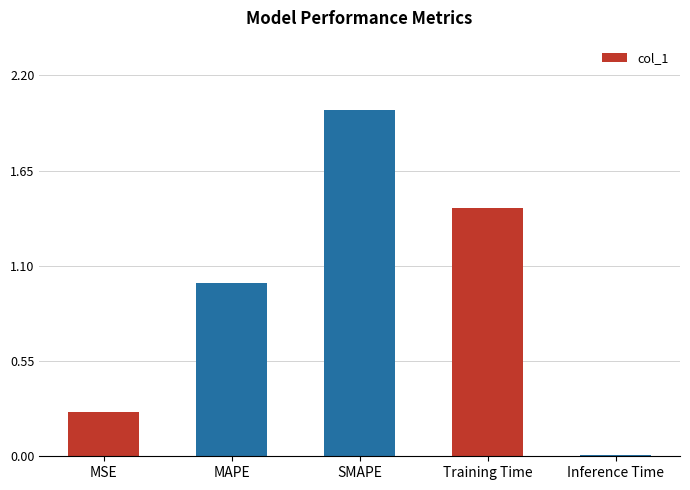

What is the difference between the maximum and minimum values?

2.0